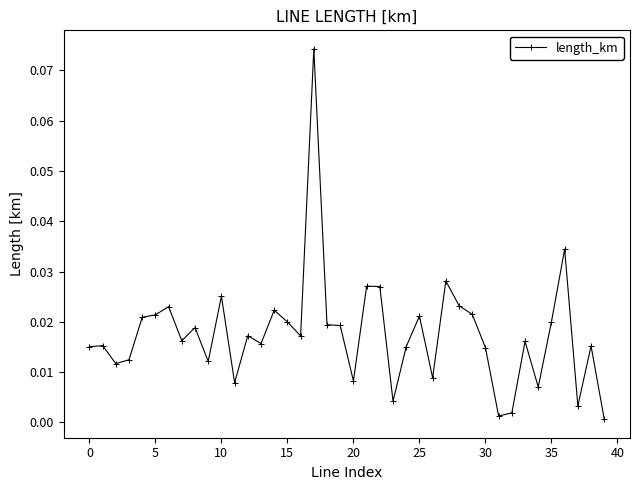

What is the sum of all values?

0.7